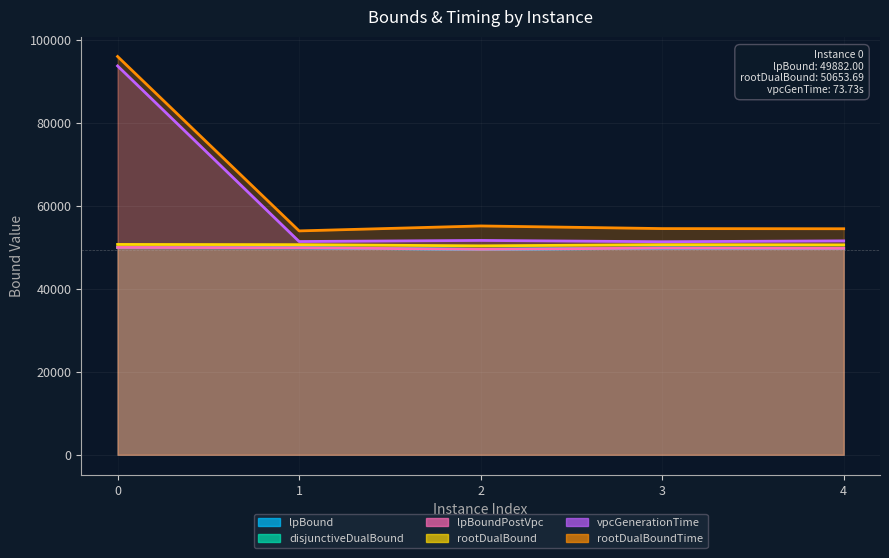

Count the number of categories in the chart.

5